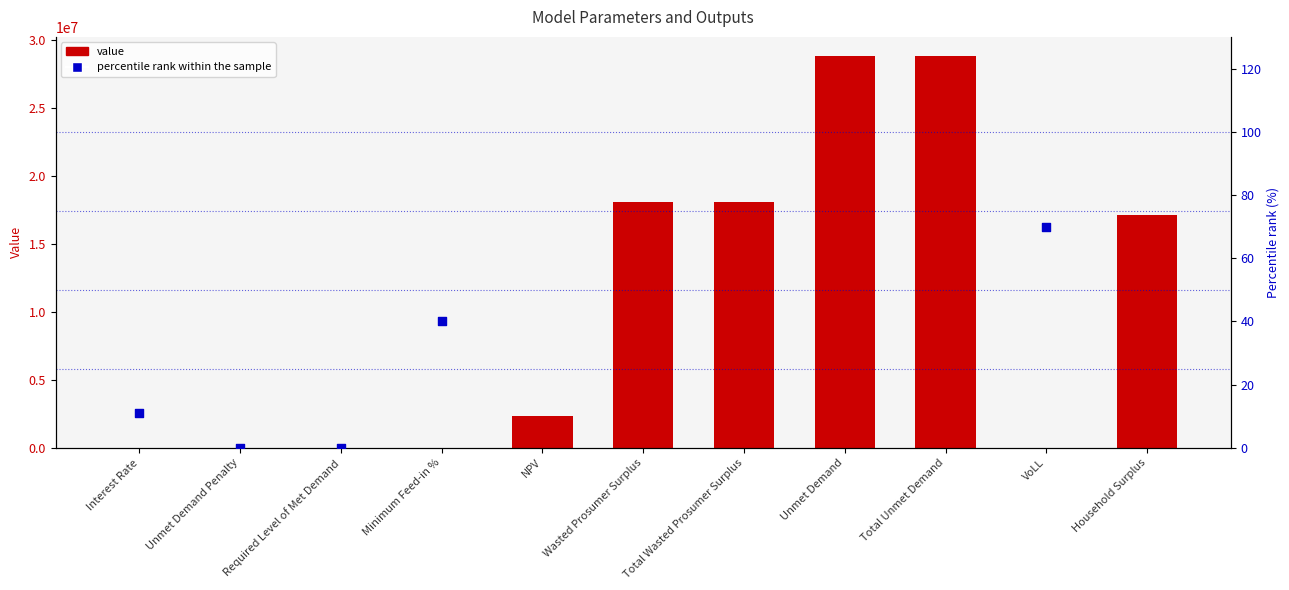

Between Wasted Prosumer Surplus and Household Surplus, which is larger?

Wasted Prosumer Surplus